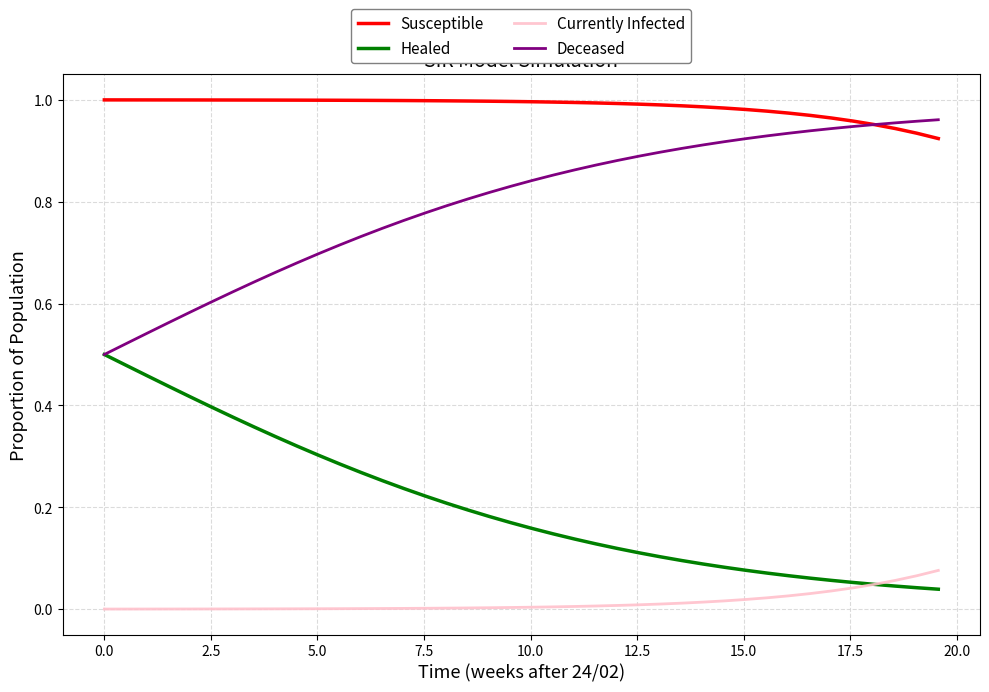

Rank the series by their average value, from highest to lowest.

Susceptible, Deceased, Healed, Currently Infected